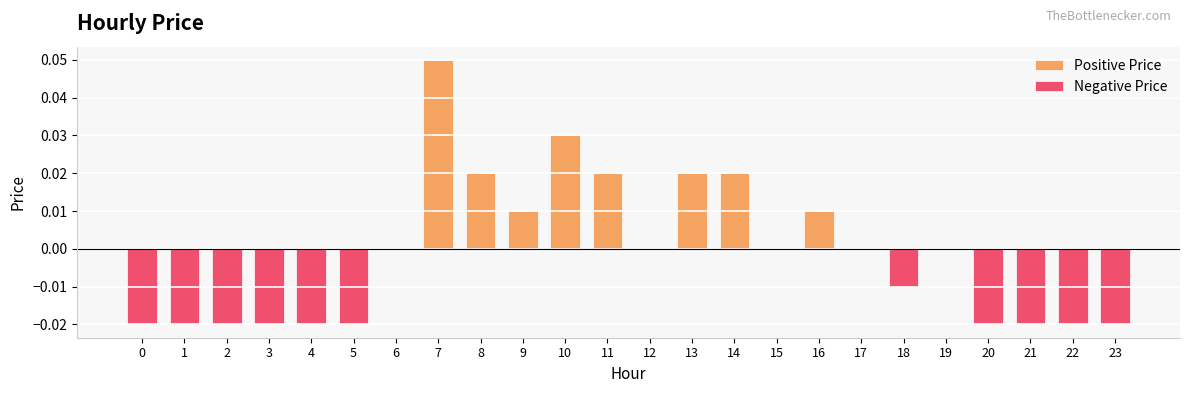

The chart shows a value of 0.0 at 6. True or false?

True